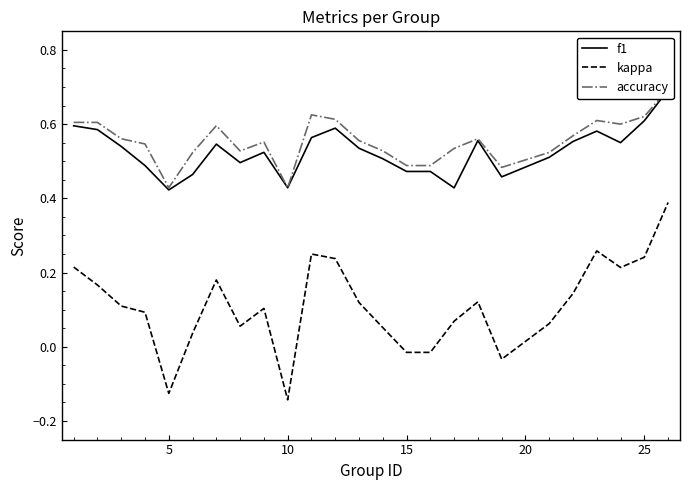

How many values in the kappa series exceed 0?

20